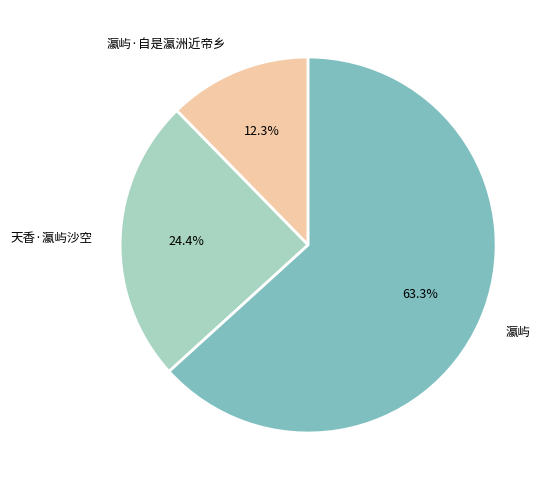

To the nearest percent, what portion does 瀛屿·自是瀛洲近帝乡 represent?

12%